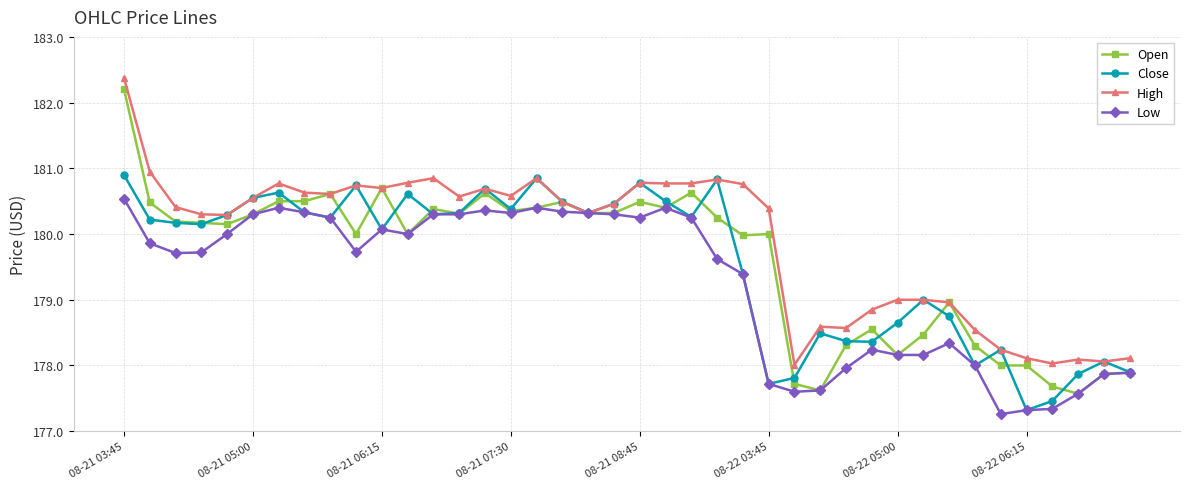

How many lines are shown in the chart?

4